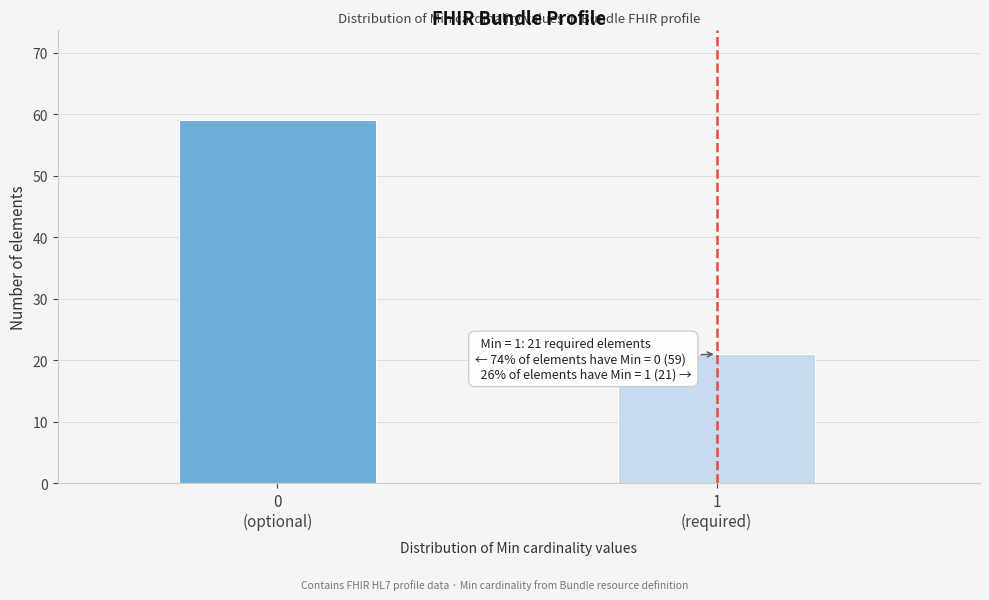

Reading right to left, extract all data points from this chart.

21	59